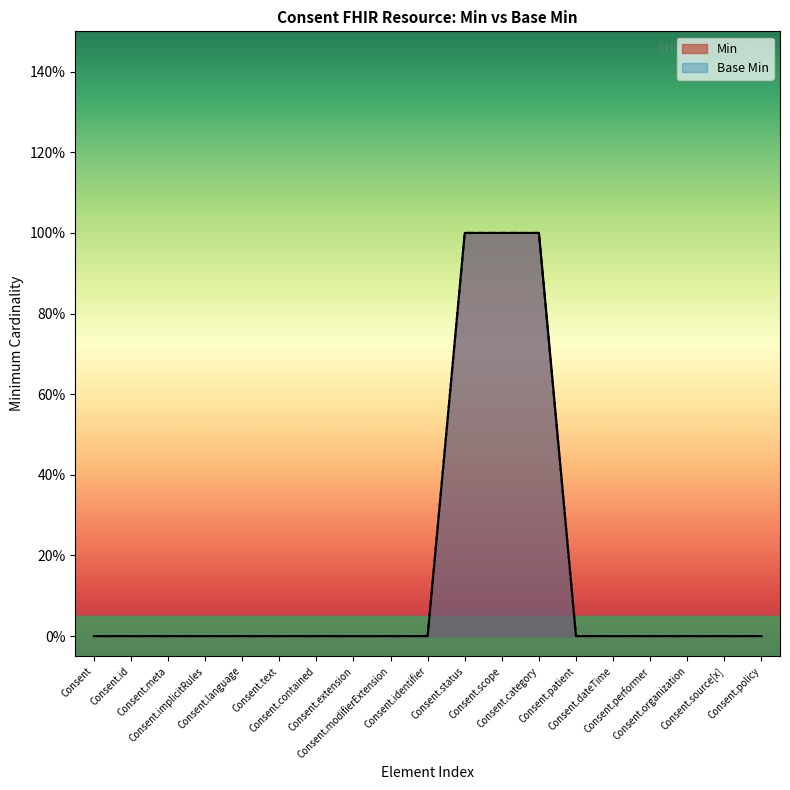

Which category has the lowest value in the Base Min series?

Consent